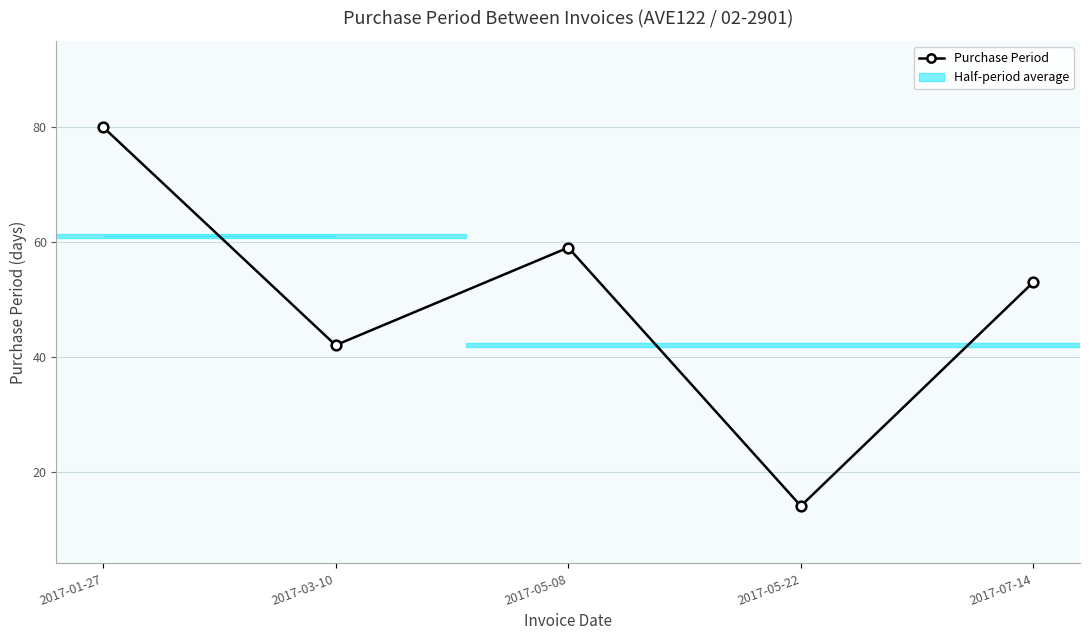

How many points are lower than both their immediate neighbors (excluding endpoints)?

2